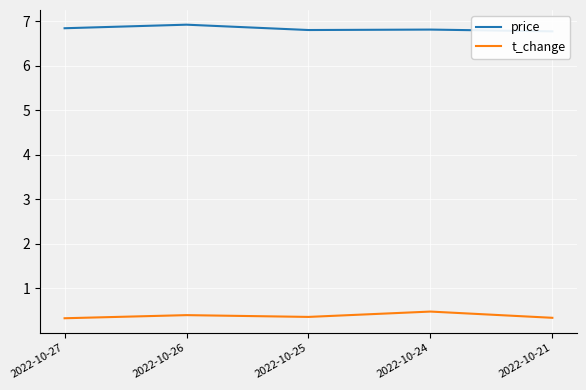

True or false: price and t_change intersect in this chart.

False